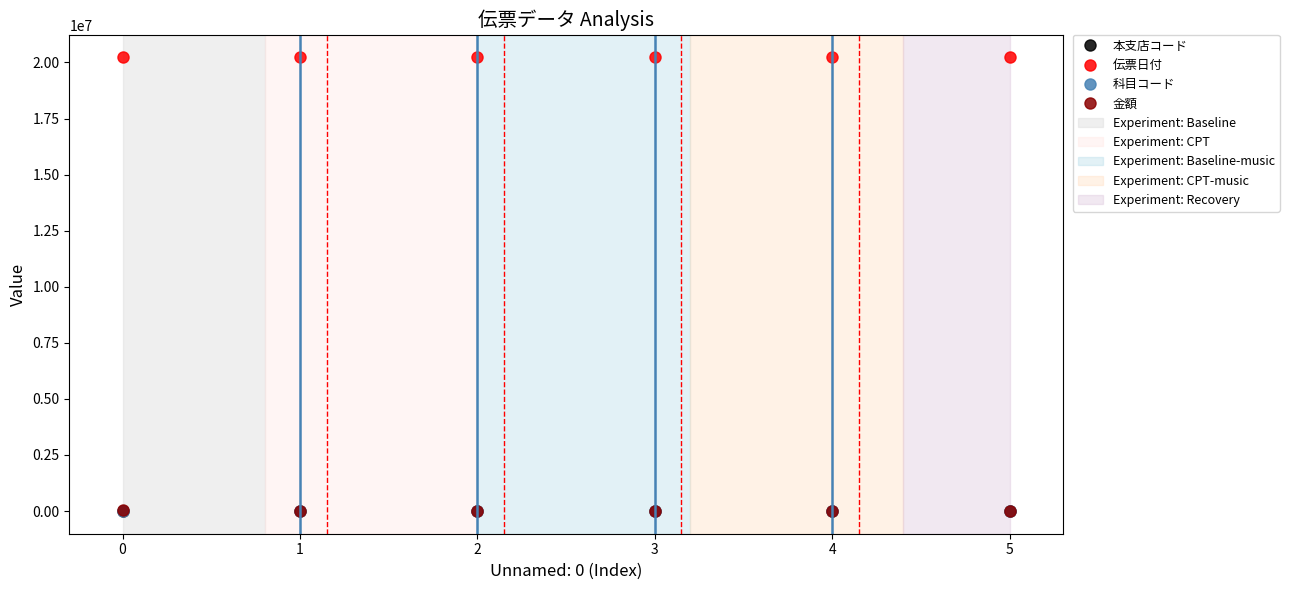

Is it true that 伝票日付 equals 29013176 at 0?

False